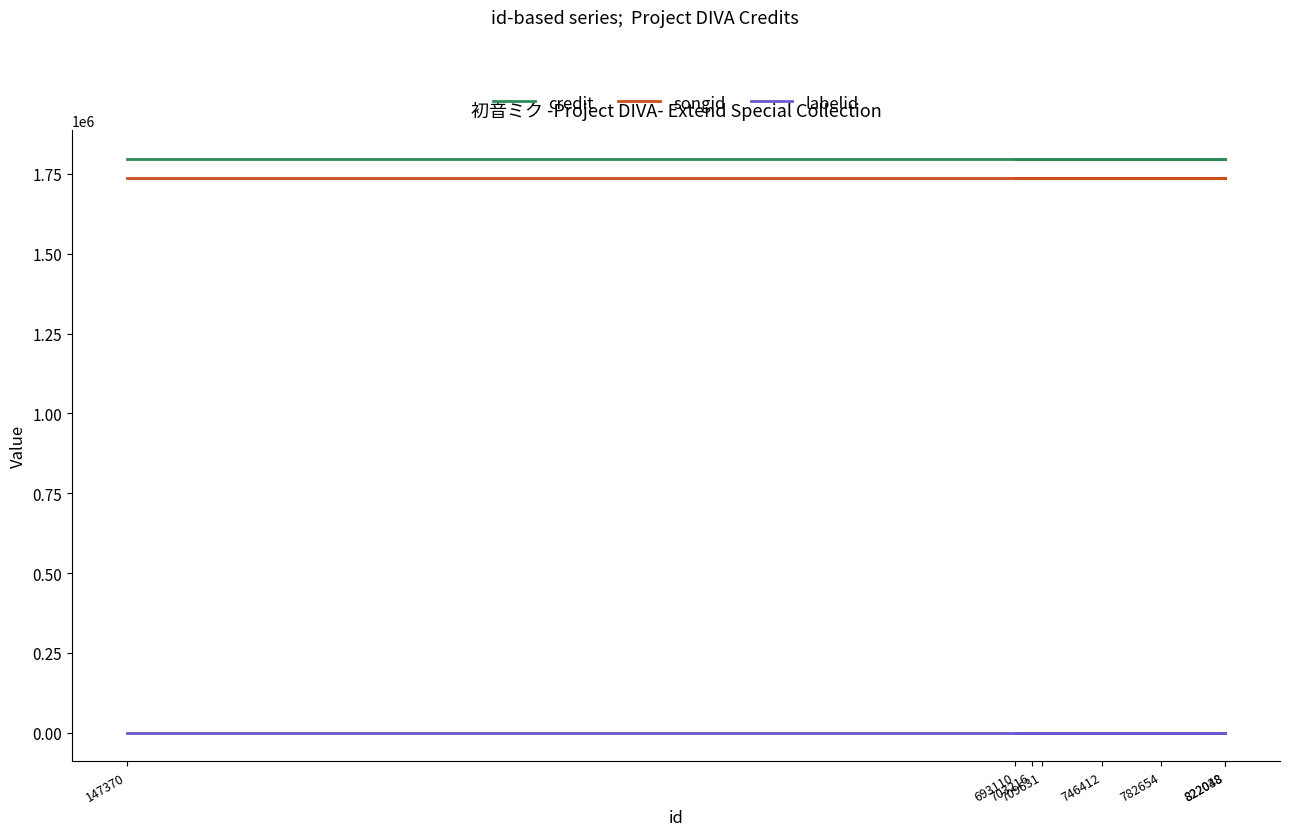

What is the average value of the labelid series?

-1